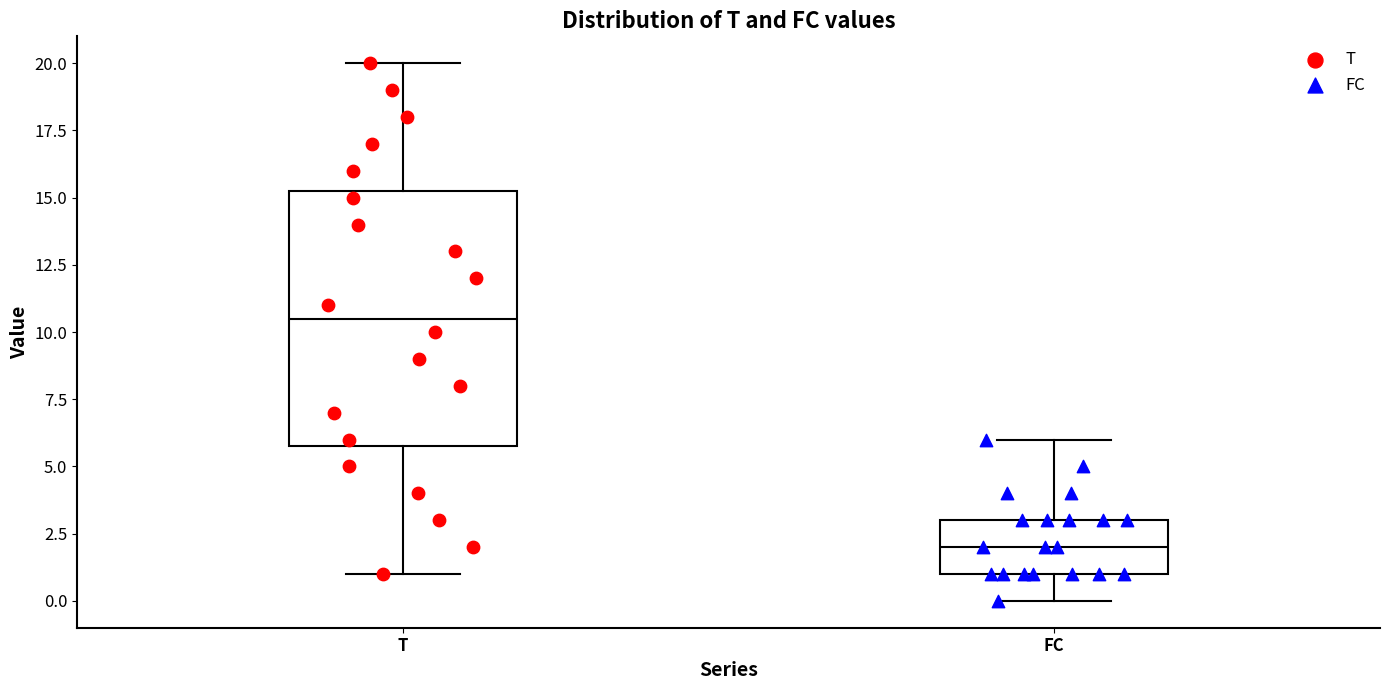

Which box has the lowest median line?

FC